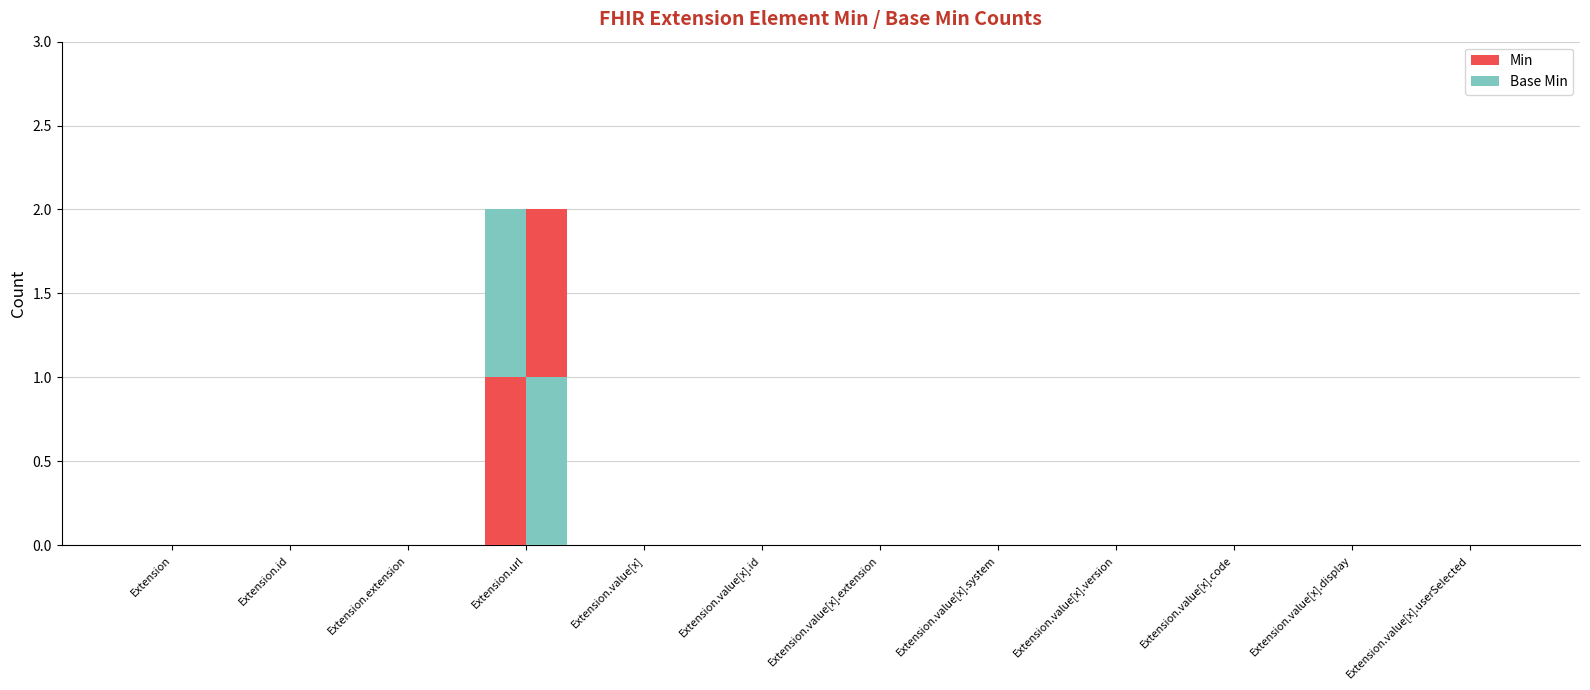

At which category is the sum across all series the highest?

Extension.url